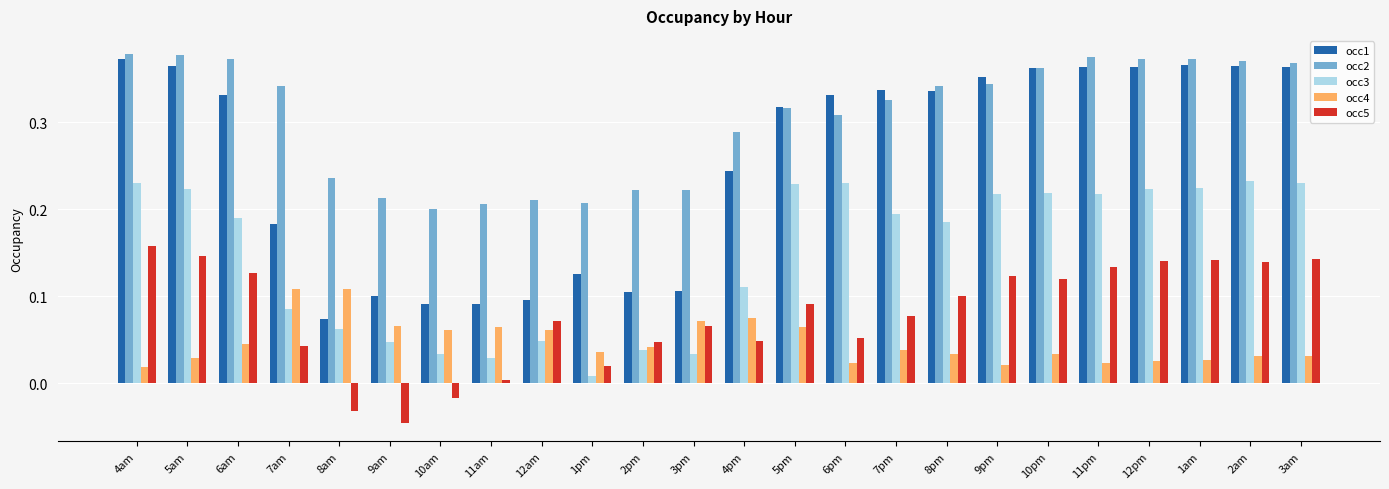

What are all the series names shown in the legend?

occ1, occ2, occ3, occ4, occ5